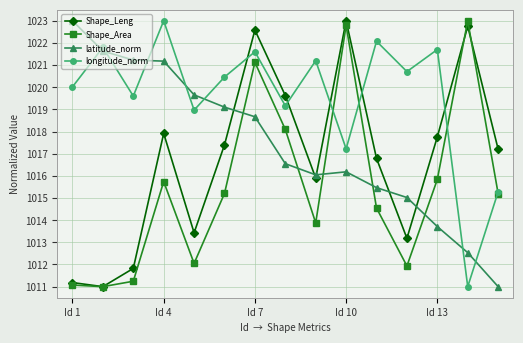

What is the value of the latitude_norm point at the 3rd from the left?

1021.2